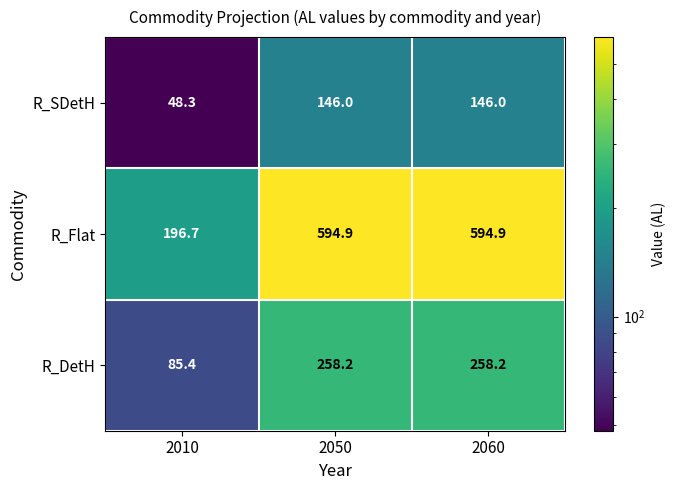

What is the sum of the R_SDetH values at 2010 and 2060?

194.3